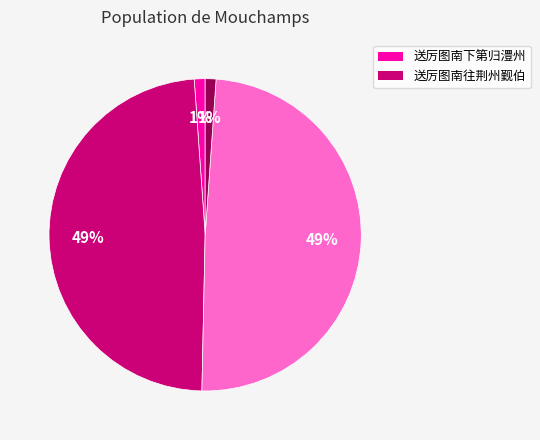

To the nearest percent, what is the difference between the largest and smallest slice percentages?

48%